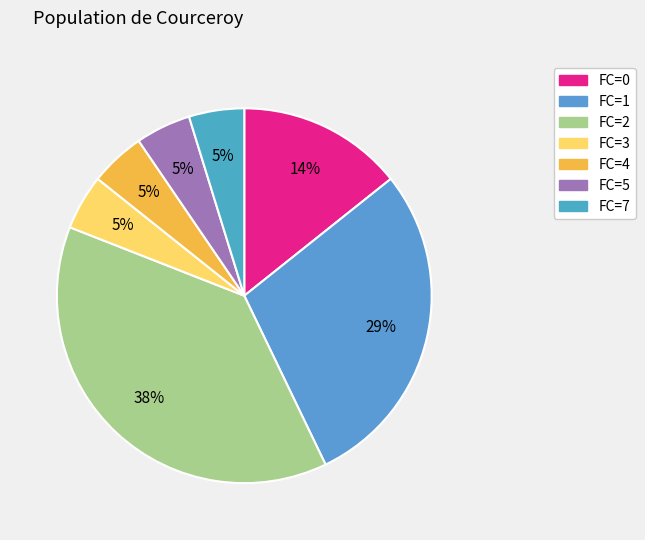

How many slices are in this pie chart?

7